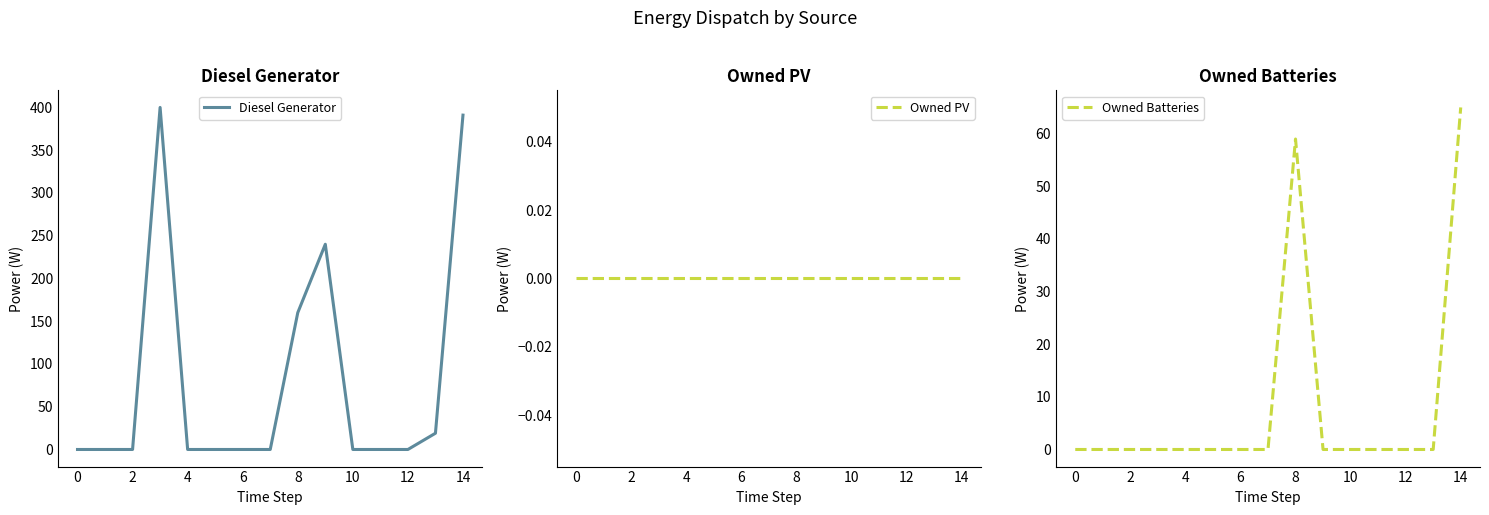

What is the spread (max minus min) of values at 13?

19.0